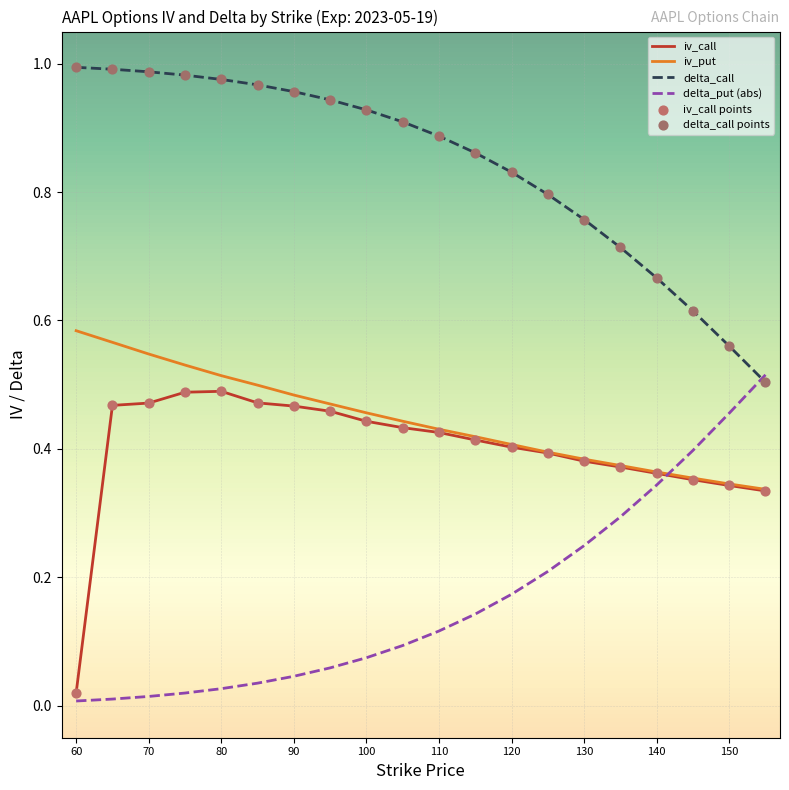

Which series has the largest total across all categories?

delta_call